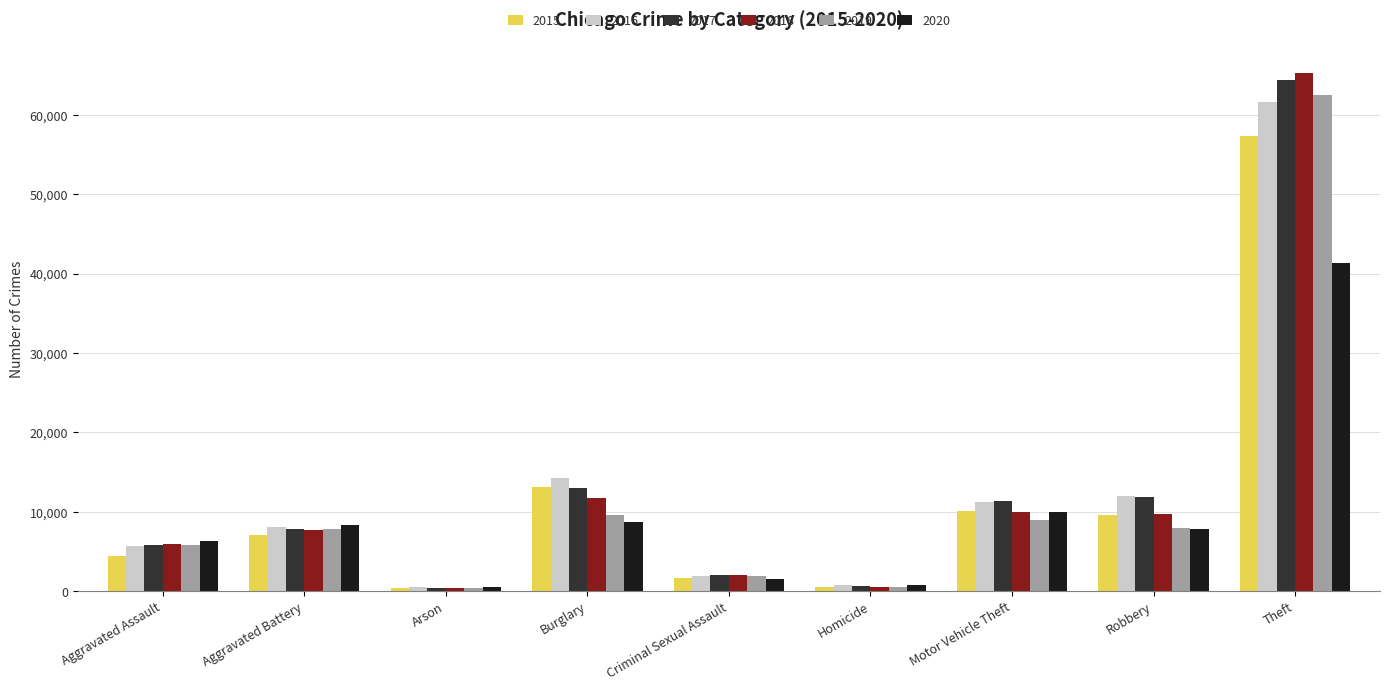

What is the lowest value of the 2015 series?

448